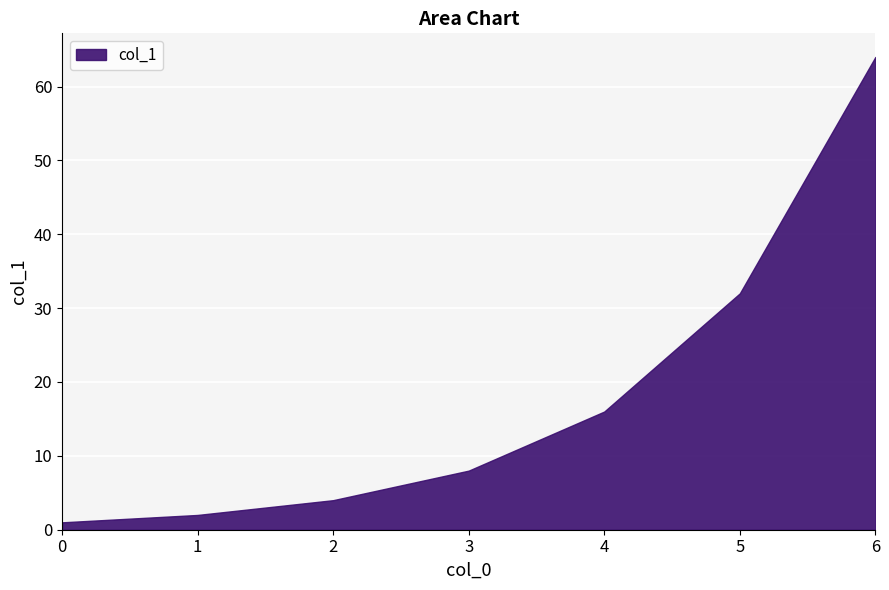

Count the number of data series in this chart.

1